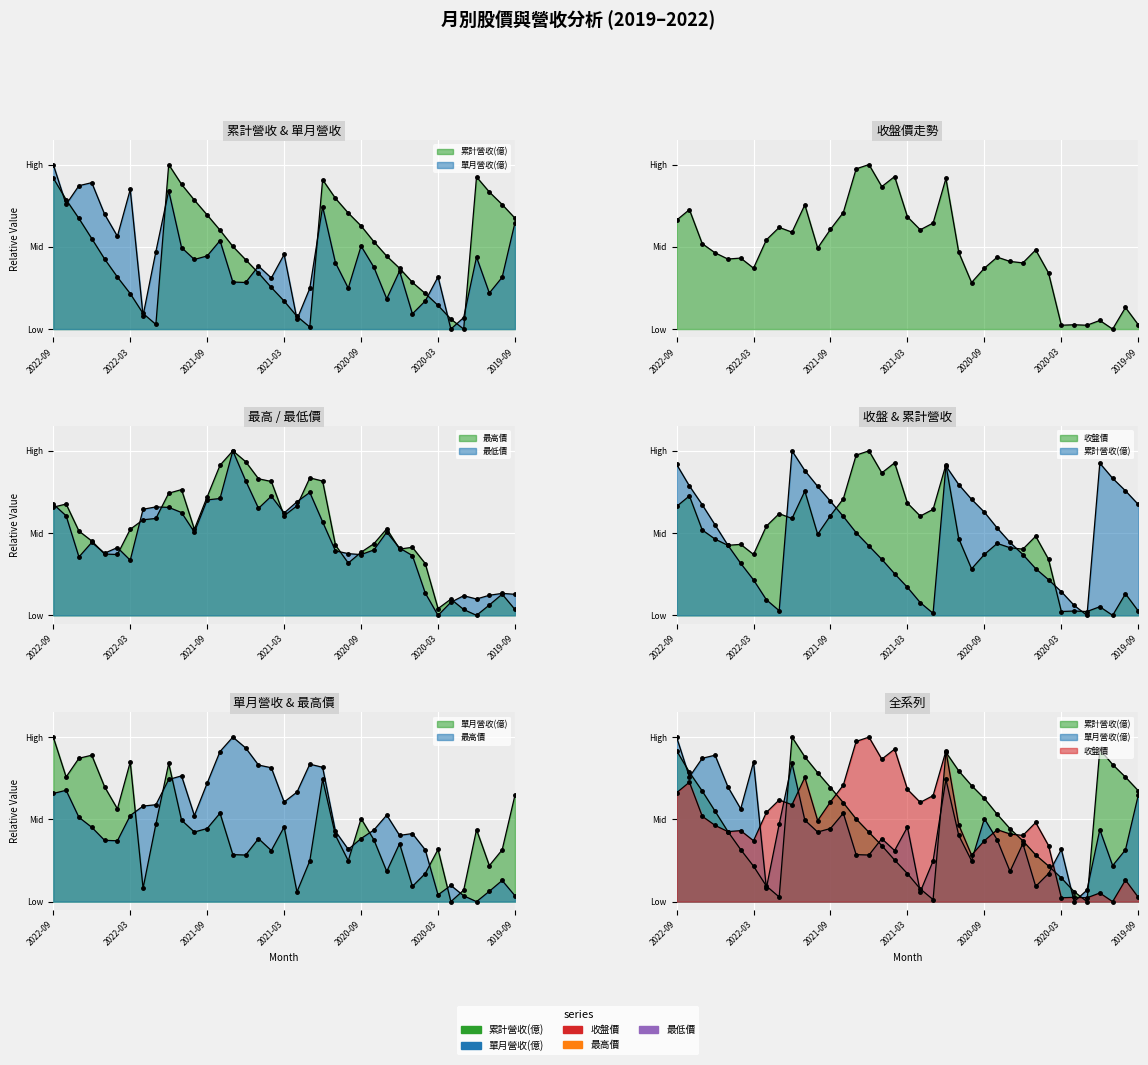

Reading left to right, list all the values displayed in this chart.

累計營收(億): 2022-09=0.9	2022-08=0.8	2022-07=0.7	2022-06=0.5	2022-05=0.4	2022-04=0.3	2022-03=0.2	2022-02=0.1	2022-01=0.0	2021-12=1.0	2021-11=0.9	2021-10=0.8	2021-09=0.7	2021-08=0.6	2021-07=0.5	2021-06=0.4	2021-05=0.3	2021-04=0.3	2021-03=0.2	2021-02=0.1	2021-01=0.0	2020-12=0.9	2020-11=0.8	2020-10=0.7	2020-09=0.6	2020-08=0.5	2020-07=0.4	2020-06=0.4	2020-05=0.3	2020-04=0.2	2020-03=0.1	2020-02=0.1	2020-01=0.0	2019-12=0.9	2019-11=0.8	2019-10=0.8	2019-09=0.7
單月營收(億): 2022-09=1.0	2022-08=0.8	2022-07=0.9	2022-06=0.9	2022-05=0.7	2022-04=0.6	2022-03=0.8	2022-02=0.1	2022-01=0.5	2021-12=0.8	2021-11=0.5	2021-10=0.4	2021-09=0.4	2021-08=0.5	2021-07=0.3	2021-06=0.3	2021-05=0.4	2021-04=0.3	2021-03=0.5	2021-02=0.1	2021-01=0.2	2020-12=0.7	2020-11=0.4	2020-10=0.2	2020-09=0.5	2020-08=0.4	2020-07=0.2	2020-06=0.4	2020-05=0.1	2020-04=0.2	2020-03=0.3	2020-02=0.0	2020-01=0.1	2019-12=0.4	2019-11=0.2	2019-10=0.3	2019-09=0.6
收盤價: 2022-09=0.7	2022-08=0.7	2022-07=0.5	2022-06=0.5	2022-05=0.4	2022-04=0.4	2022-03=0.4	2022-02=0.5	2022-01=0.6	2021-12=0.6	2021-11=0.8	2021-10=0.5	2021-09=0.6	2021-08=0.7	2021-07=1.0	2021-06=1.0	2021-05=0.9	2021-04=0.9	2021-03=0.7	2021-02=0.6	2021-01=0.6	2020-12=0.9	2020-11=0.5	2020-10=0.3	2020-09=0.4	2020-08=0.4	2020-07=0.4	2020-06=0.4	2020-05=0.5	2020-04=0.3	2020-03=0.0	2020-02=0.0	2020-01=0.0	2019-12=0.1	2019-11=0.0	2019-10=0.1	2019-09=0.0
最高價: 2022-09=0.7	2022-08=0.7	2022-07=0.5	2022-06=0.5	2022-05=0.4	2022-04=0.4	2022-03=0.5	2022-02=0.6	2022-01=0.6	2021-12=0.7	2021-11=0.8	2021-10=0.5	2021-09=0.7	2021-08=0.9	2021-07=1.0	2021-06=0.9	2021-05=0.8	2021-04=0.8	2021-03=0.6	2021-02=0.7	2021-01=0.8	2020-12=0.8	2020-11=0.4	2020-10=0.3	2020-09=0.4	2020-08=0.4	2020-07=0.5	2020-06=0.4	2020-05=0.4	2020-04=0.3	2020-03=0.0	2020-02=0.1	2020-01=0.0	2019-12=0.0	2019-11=0.1	2019-10=0.1	2019-09=0.0
最低價: 2022-09=0.7	2022-08=0.6	2022-07=0.4	2022-06=0.4	2022-05=0.4	2022-04=0.4	2022-03=0.3	2022-02=0.6	2022-01=0.7	2021-12=0.7	2021-11=0.6	2021-10=0.5	2021-09=0.7	2021-08=0.7	2021-07=1.0	2021-06=0.8	2021-05=0.7	2021-04=0.7	2021-03=0.6	2021-02=0.7	2021-01=0.7	2020-12=0.6	2020-11=0.4	2020-10=0.4	2020-09=0.4	2020-08=0.4	2020-07=0.5	2020-06=0.4	2020-05=0.4	2020-04=0.1	2020-03=0.0	2020-02=0.1	2020-01=0.1	2019-12=0.1	2019-11=0.1	2019-10=0.1	2019-09=0.1